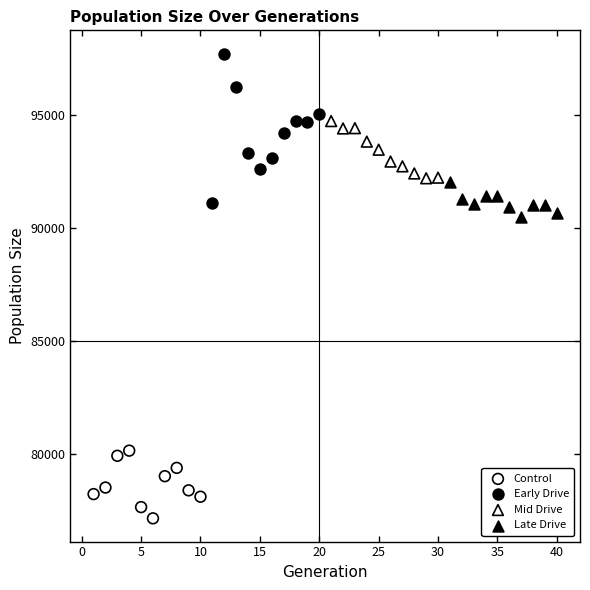

Which series has the largest Y range (max minus min)?

Early Drive